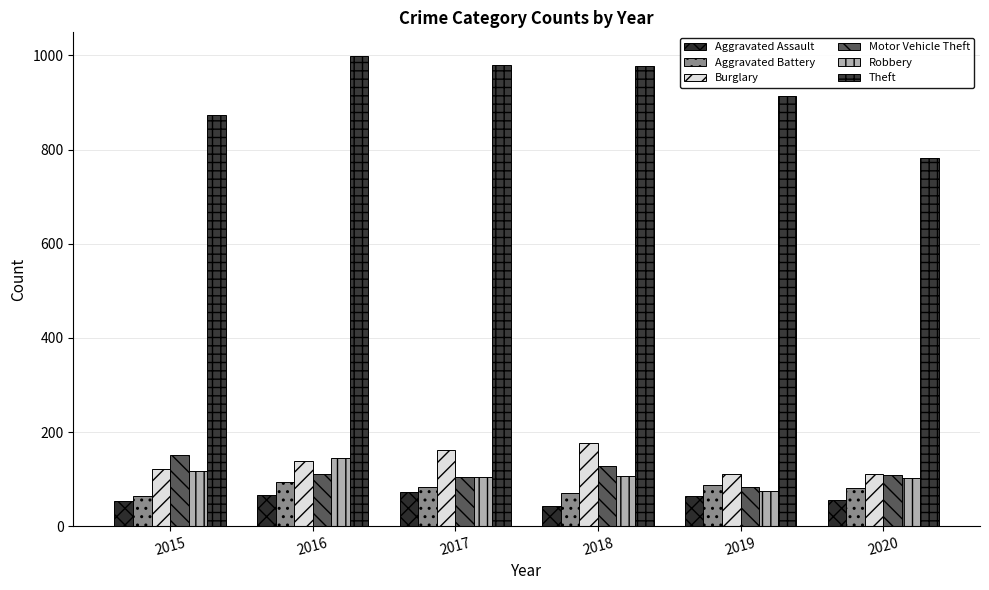

List the series in order of their peak value, lowest first.

Aggravated Assault, Aggravated Battery, Robbery, Motor Vehicle Theft, Burglary, Theft